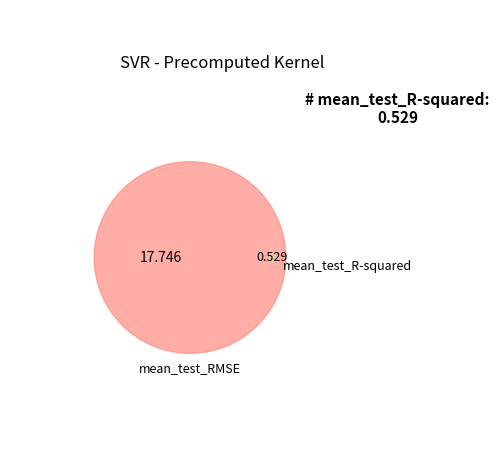

What percentage is the mean_test_R-squared slice, to the nearest percent?

3%